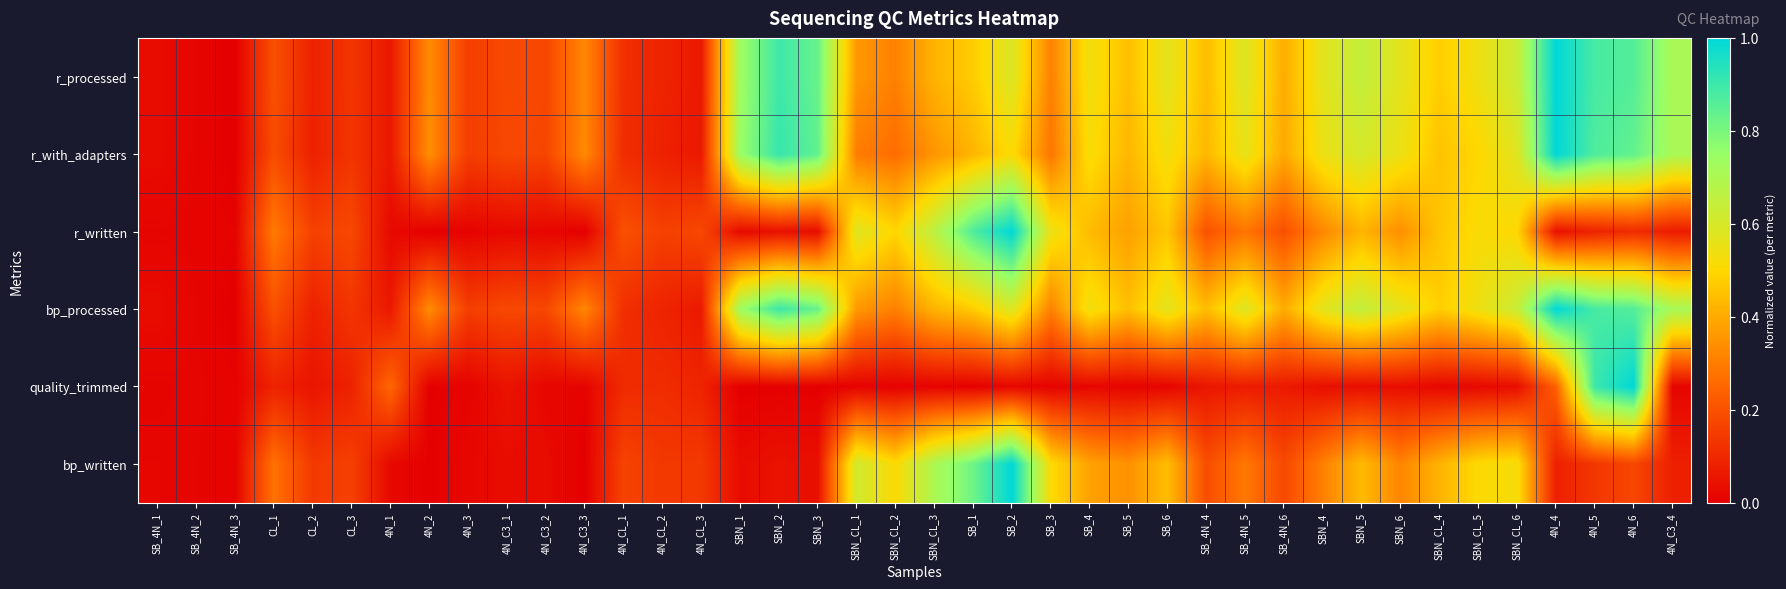

What is the greatest value displayed?

1.0